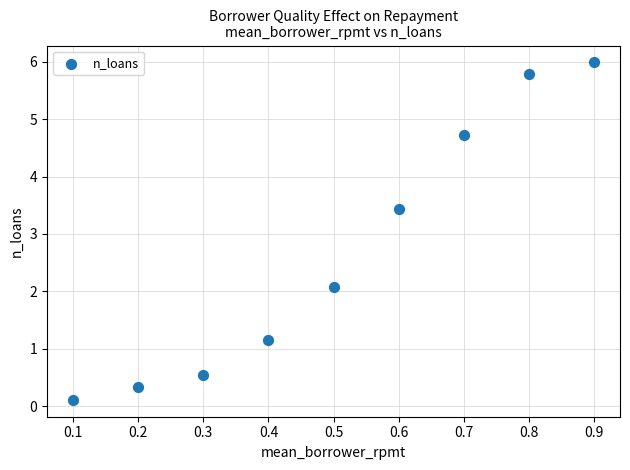

What Y value in the scatter plot is closest to 3?

3.4